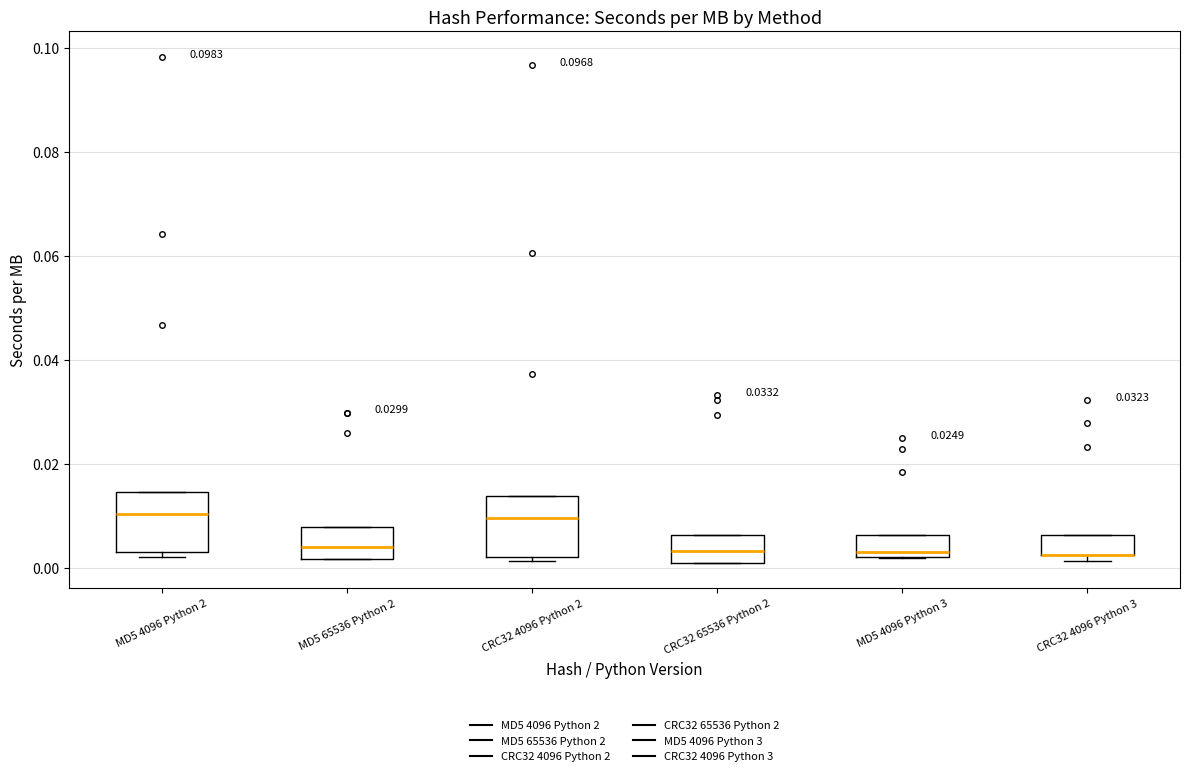

Reading left to right, transcribe this box plot: for each box, give where its median line is, the range the box spans, and where its two whiskers end, as read against the y-axis. The values are not printed on the chart, so give them approximately, as read against the axis.

MD5 4096 Python 2: median 0.010, box 0.002 to 0.014, whiskers 0.002 (just below the box's lower edge) to 0.014
MD5 65536 Python 2: median 0.004, box 0.002 to 0.008, whiskers 0.002 to 0.008
CRC32 4096 Python 2: median 0.010, box 0.002 to 0.014, whiskers 0.002 (just below the box's lower edge) to 0.014
CRC32 65536 Python 2: median 0.004, box 0.000 to 0.006, whiskers 0.000 to 0.006
MD5 4096 Python 3: median 0.004, box 0.002 to 0.006, whiskers 0.002 to 0.006
CRC32 4096 Python 3: median 0.002 (drawn on the box's lower edge), box 0.002 to 0.006, whiskers 0.002 (just below the box's lower edge) to 0.006